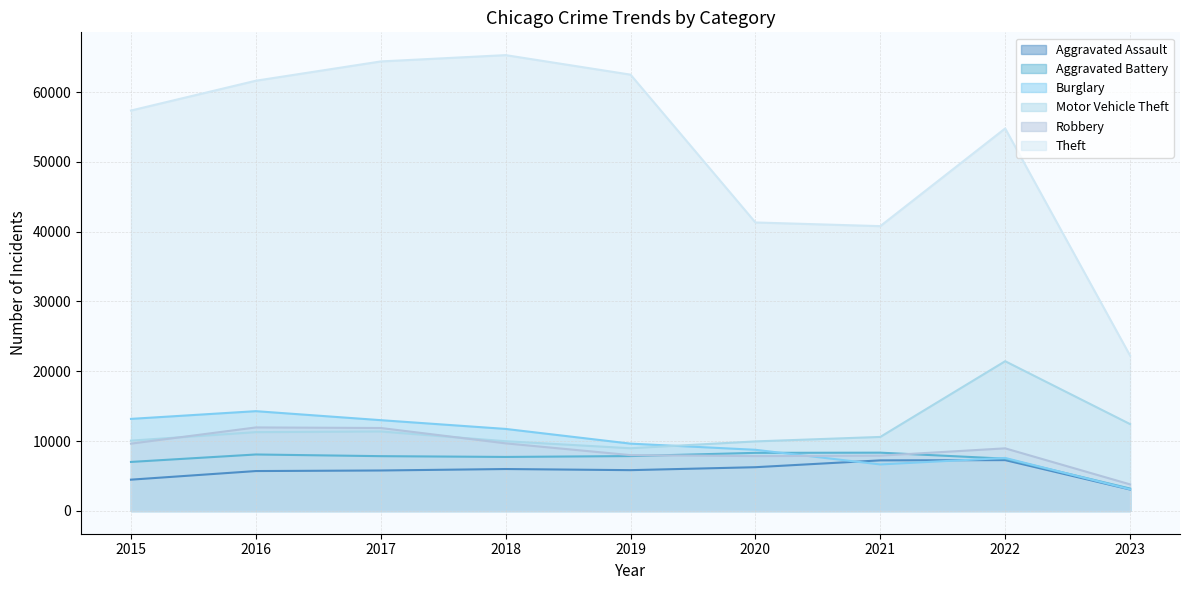

Reading left to right, list all the values displayed in this chart.

Aggravated Assault: 2015=4480	2016=5712	2017=5793	2018=6001	2019=5841	2020=6263	2021=7243	2022=7277	2023=3069
Aggravated Battery: 2015=7018	2016=8085	2017=7845	2018=7734	2019=7857	2020=8319	2021=8346	2022=7487	2023=3202
Burglary: 2015=13184	2016=14289	2017=13001	2018=11746	2019=9639	2020=8757	2021=6658	2022=7590	2023=3099
Motor Vehicle Theft: 2015=10068	2016=11286	2017=11380	2018=9985	2019=8977	2020=9958	2021=10599	2022=21444	2023=12439
Robbery: 2015=9638	2016=11960	2017=11880	2018=9680	2019=7994	2020=7855	2021=7917	2022=8965	2023=3804
Theft: 2015=57350	2016=61620	2017=64382	2018=65286	2019=62491	2020=41318	2021=40792	2022=54784	2023=22253